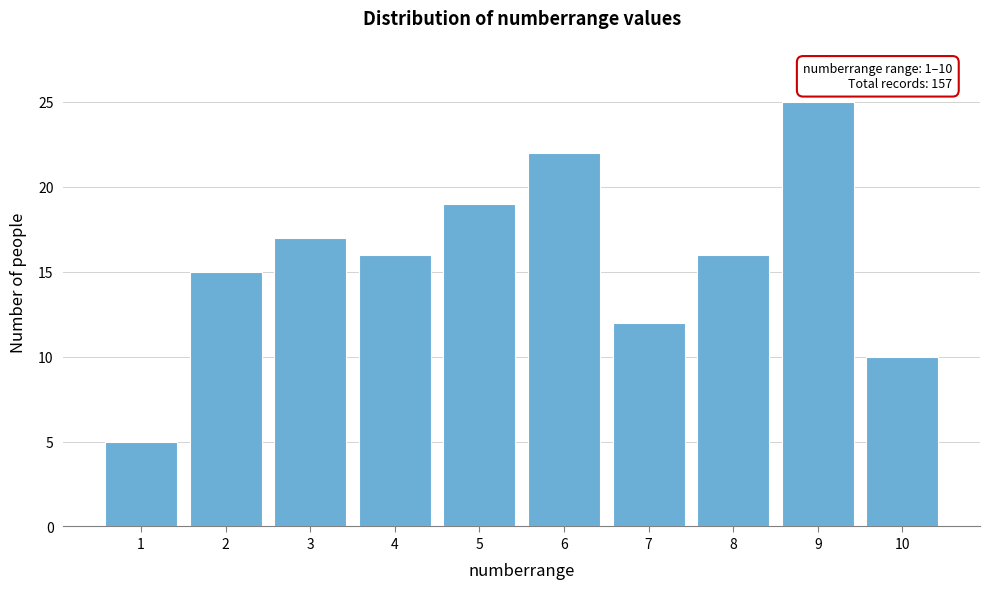

Reading left to right, what are all the values shown in this chart?

1=5	2=15	3=17	4=16	5=19	6=22	7=12	8=16	9=25	10=10